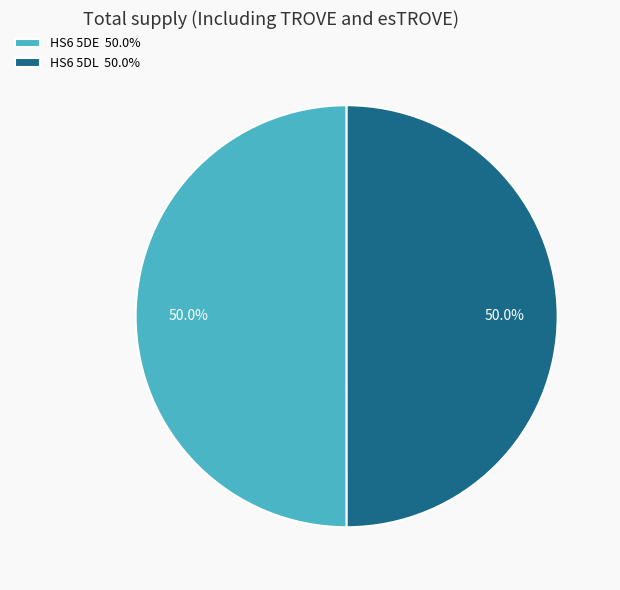

How much of the chart is everything except HS6 5DL?

50.0%